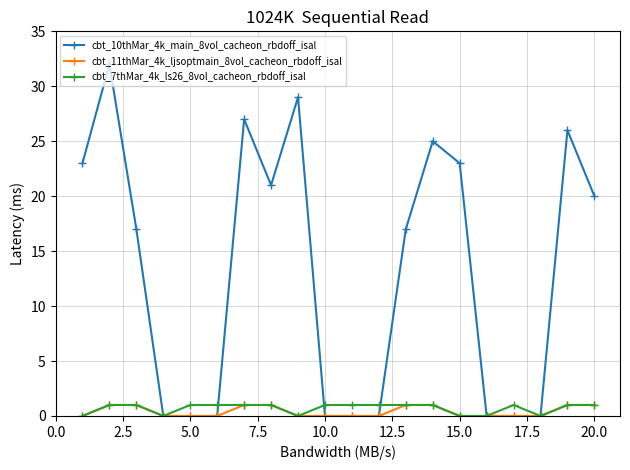

Which series has the largest range (max minus min)?

cbt_10thMar_4k_main_8vol_cacheon_rbdoff_isal